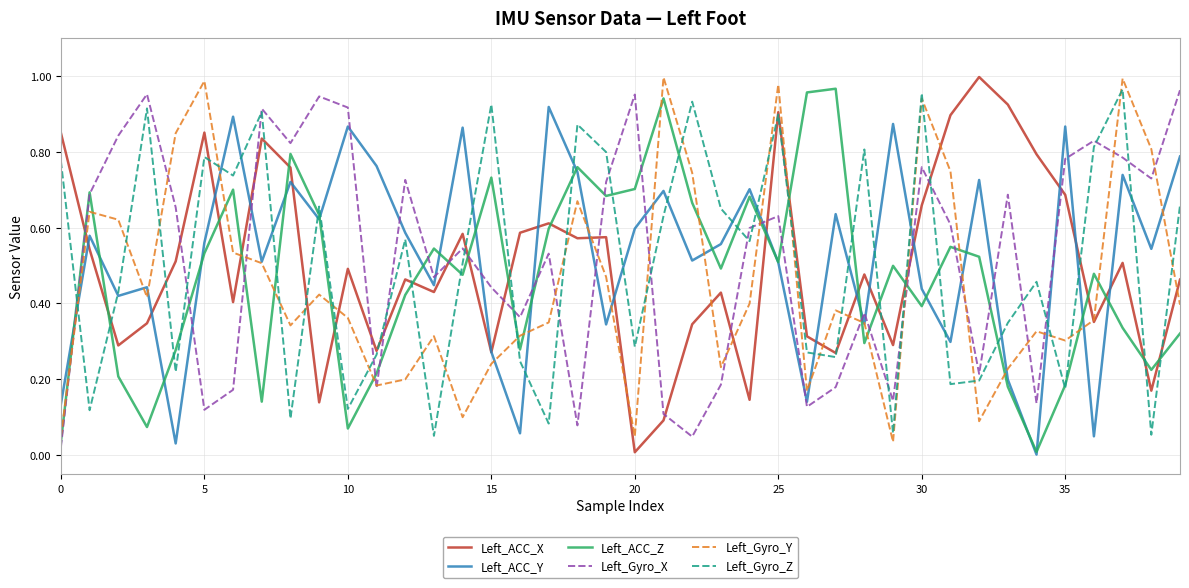

True or false: Left_ACC_X and Left_ACC_Z cross at least once.

True